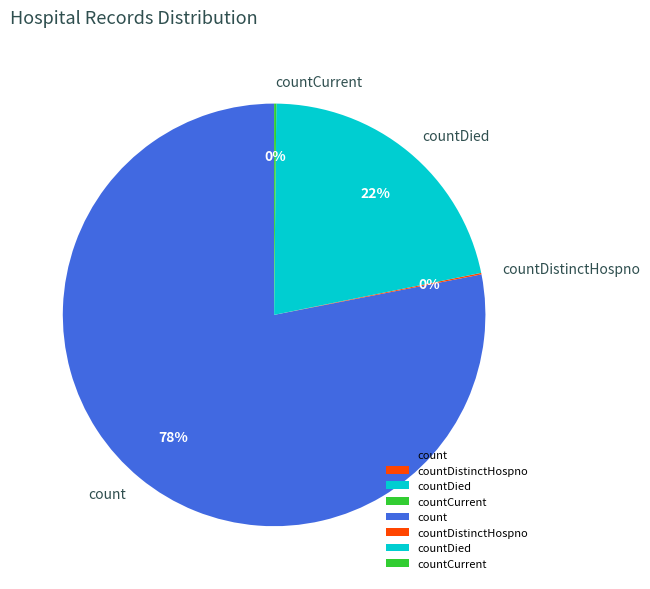

To the nearest percent, what portion does countDied represent?

22%